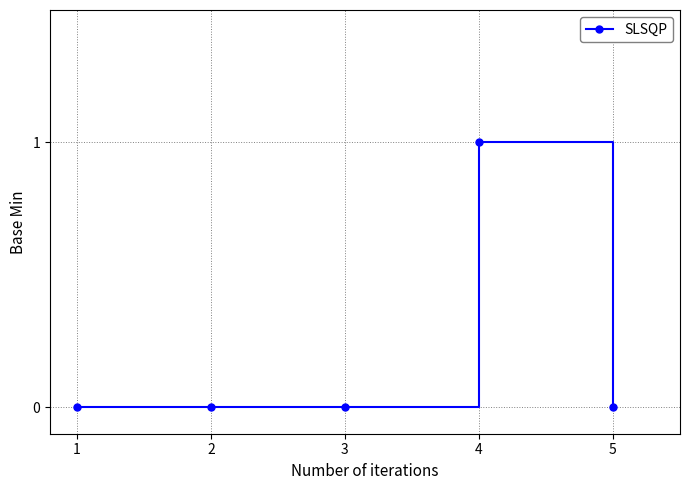

What is the change in value from 1 to 4?

+1